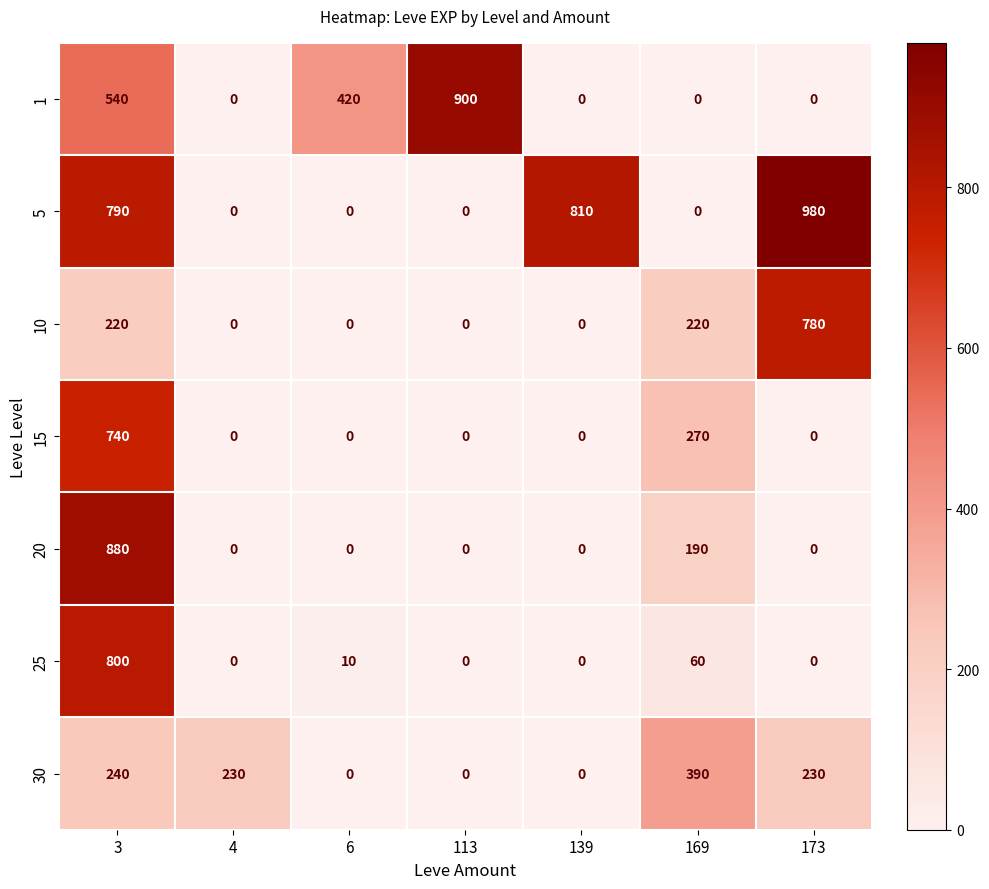

What is the difference between the second highest and minimum values in the 25 series?

60